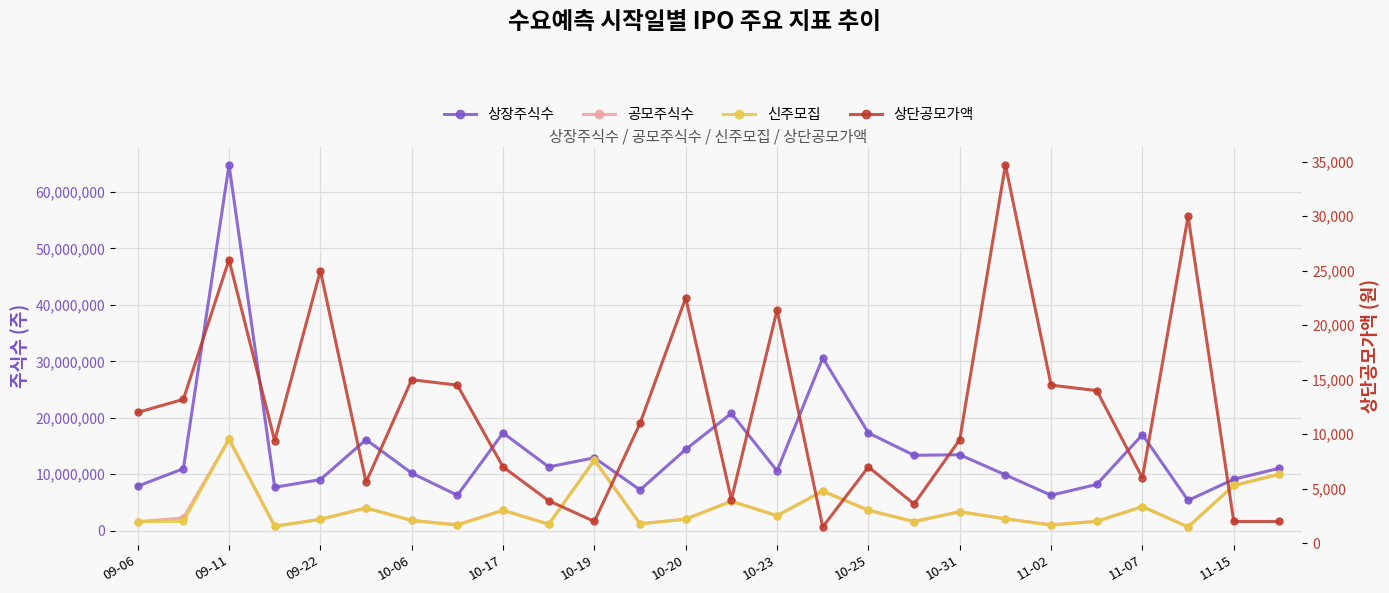

The value of 신주모집 at 15 is 11078126. True or false?

False